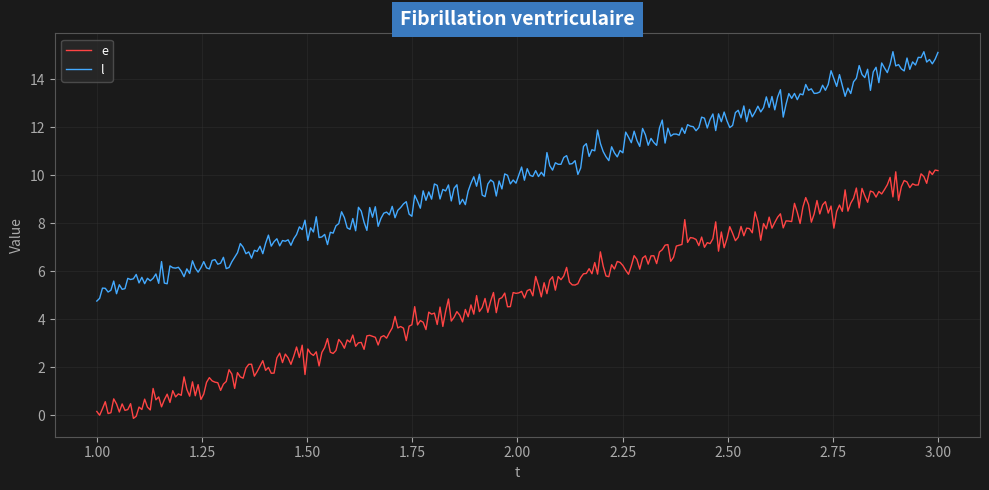

What is the difference between the maximum and minimum values in the e series?

10.3